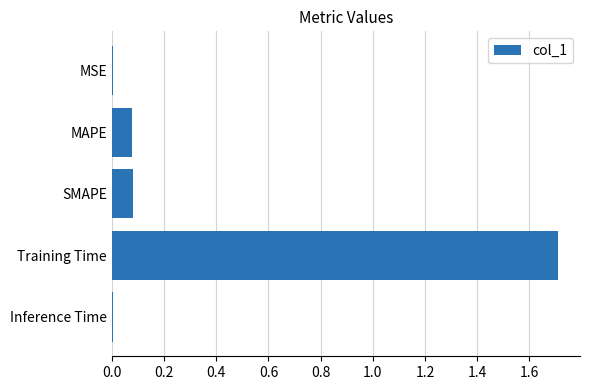

What is the maximum value shown in the chart?

1.7